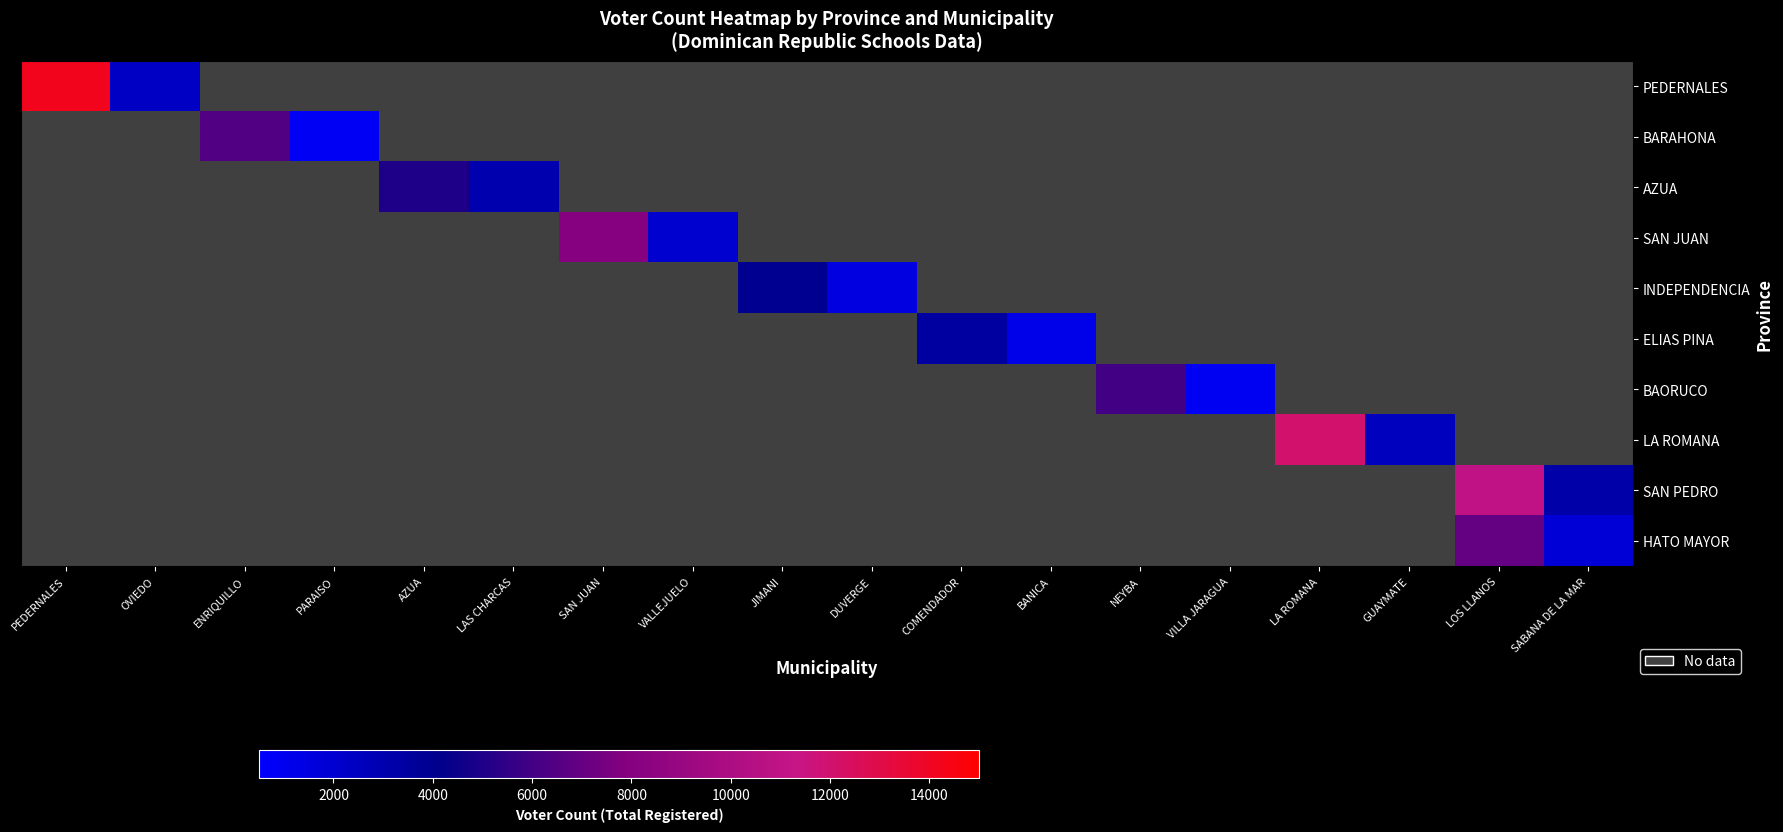

What is the smallest value displayed?

818.0